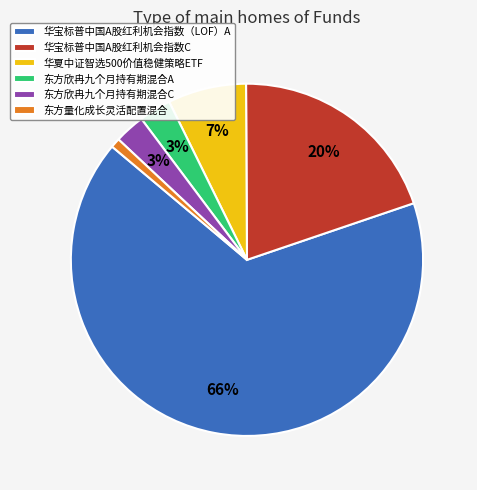

What is the smallest slice in the pie chart?

东方量化成长灵活配置混合